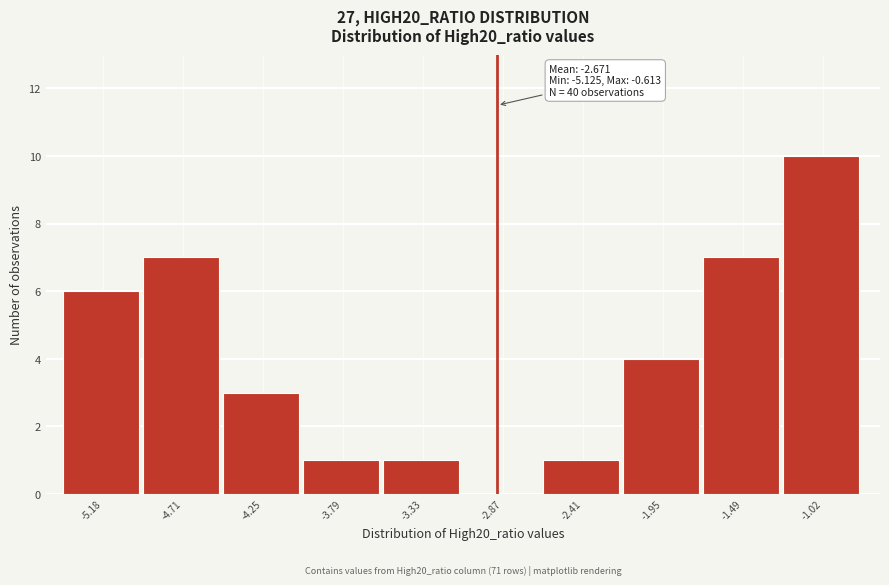

Reading right to left, list all the values displayed in this chart.

-1.02=10	-1.49=7	-1.95=4	-2.41=1	-2.87=0	-3.33=1	-3.79=1	-4.25=3	-4.71=7	-5.18=6